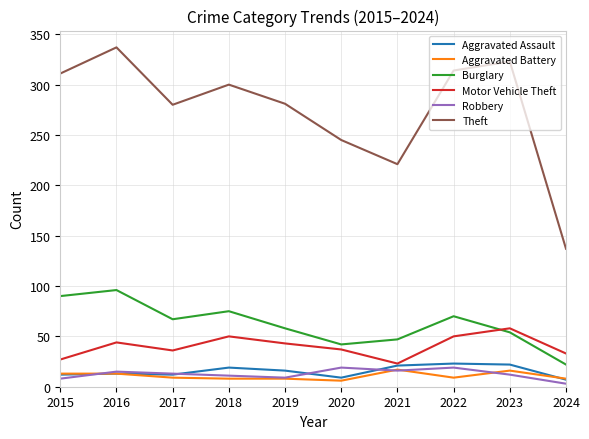

True or false: Aggravated Assault has a value of 13 at 2016.

True